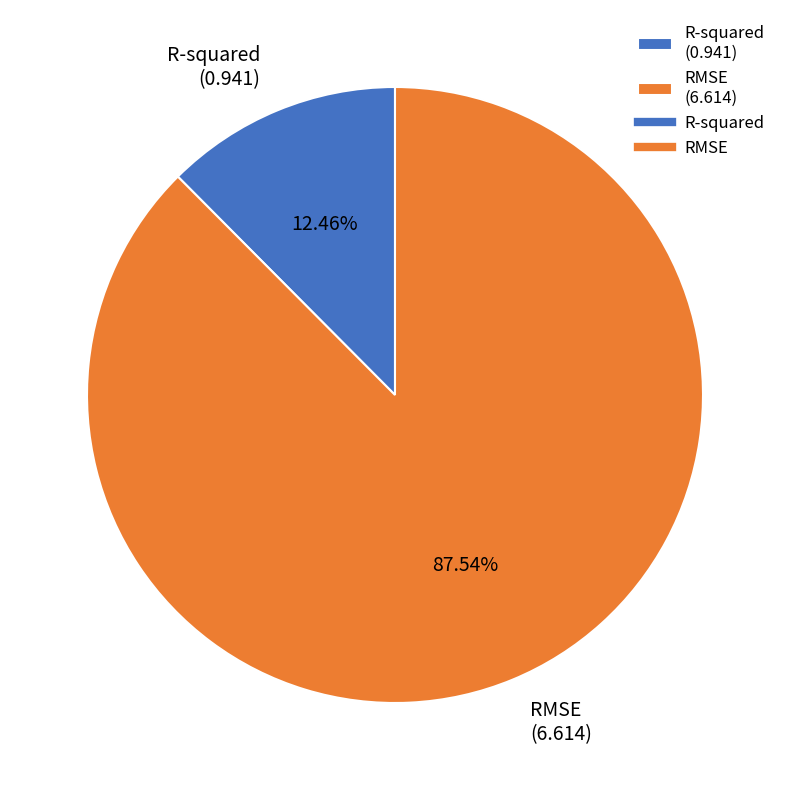

Is it true that RMSE is 98% of the pie?

False